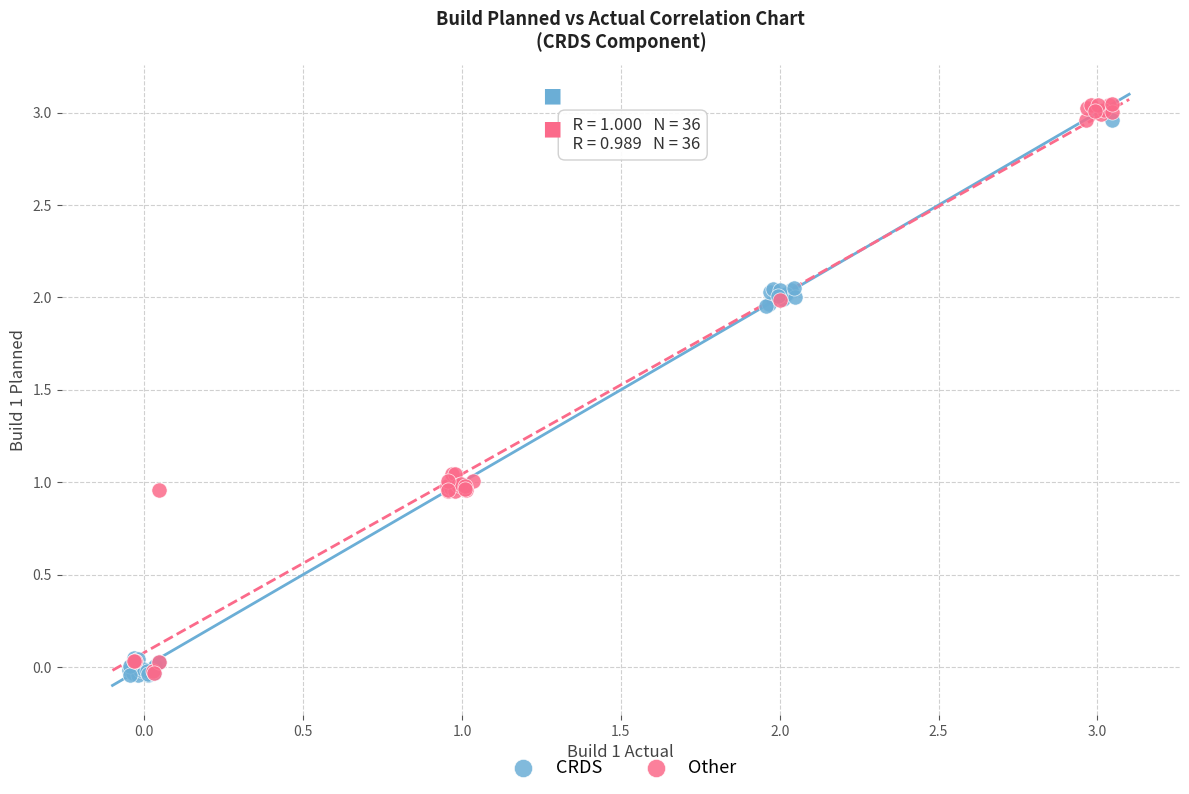

Which series reaches the maximum Y coordinate?

Other